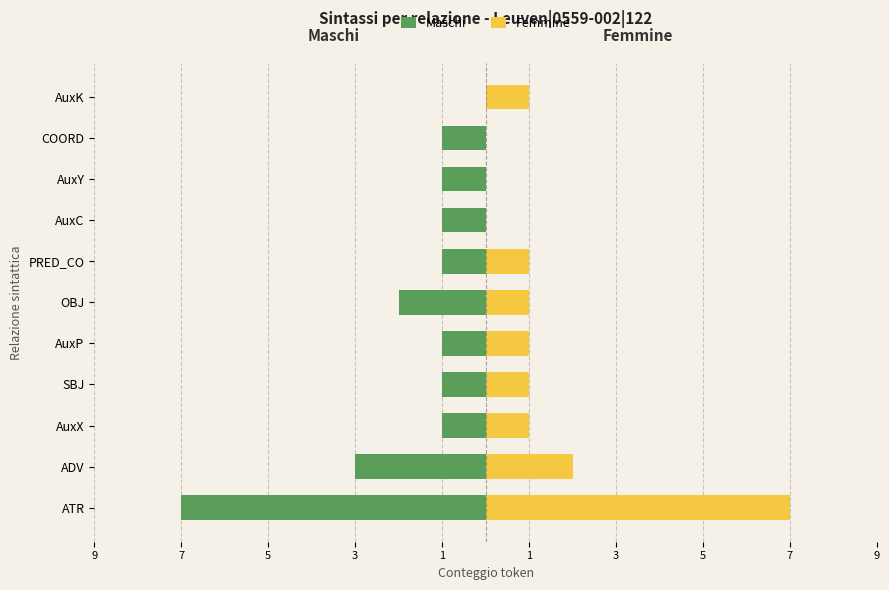

Which series changed the most between ATR and AuxY?

Femmine